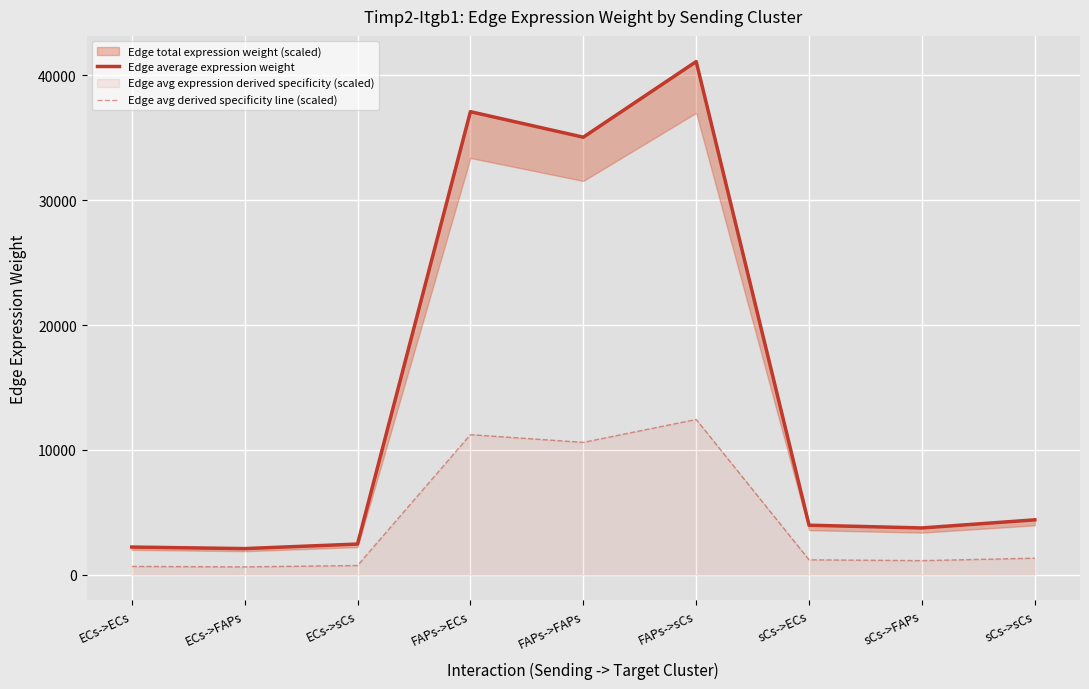

What is the value of the Edge average expression weight point at the 5th from the left?

35043.5